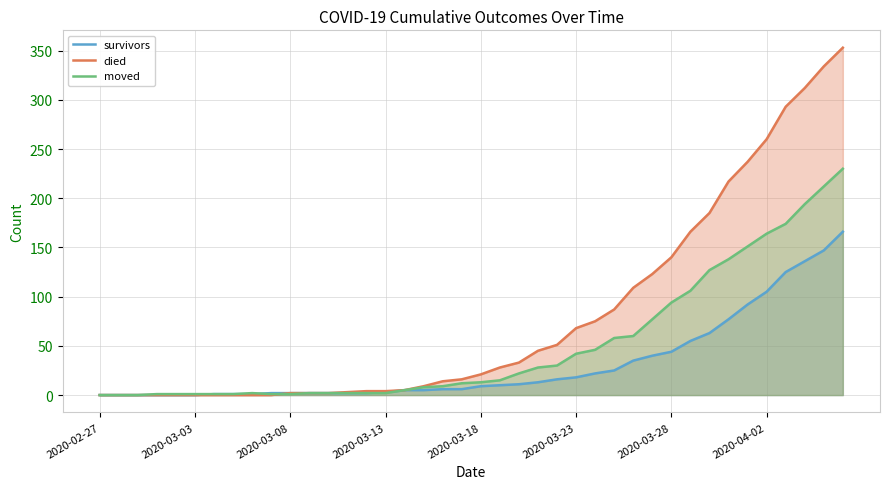

The value of moved at 2020-03-23 is 42. True or false?

True